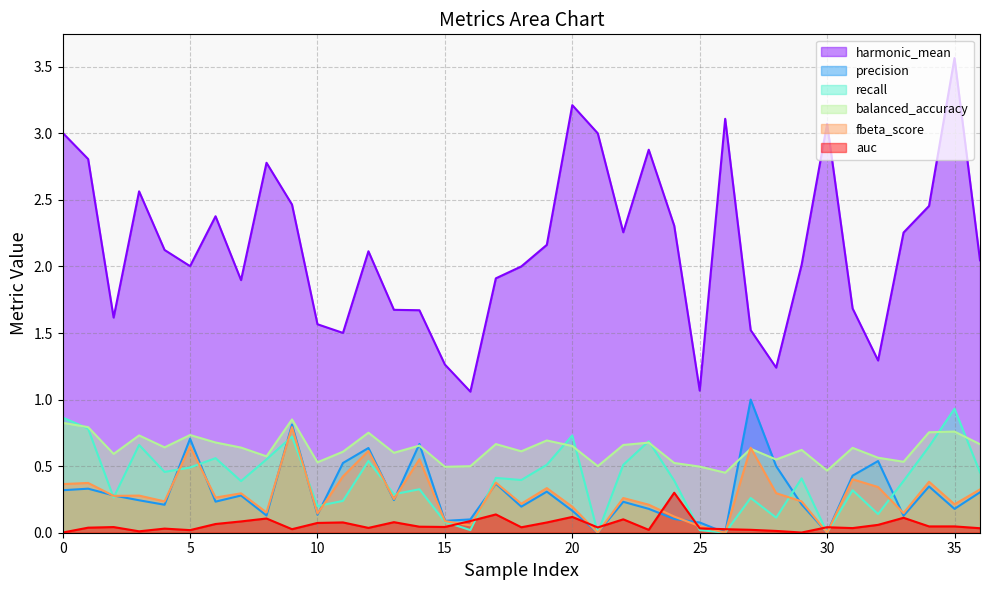

How many lines are shown in the chart?

6